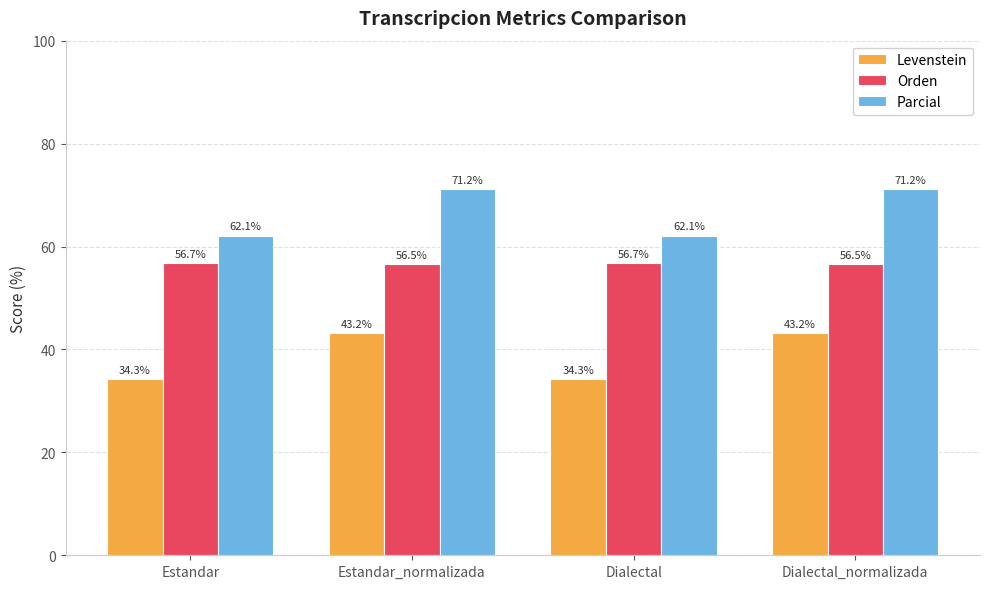

At Estandar, list the series in order from largest to smallest.

Parcial, Orden, Levenstein